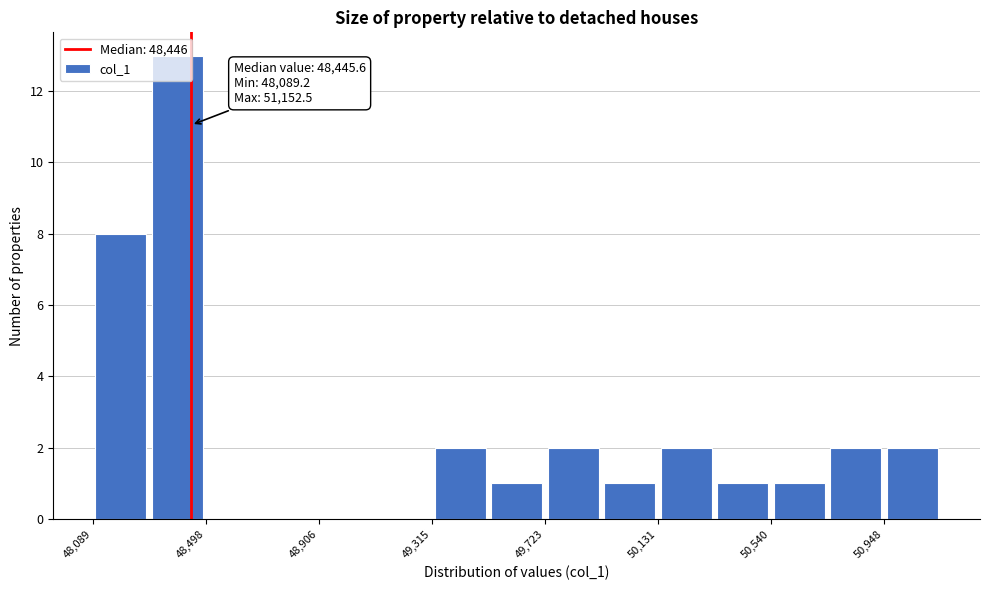

Over which range of the x-axis is the bar tallest?

48300 to 48500